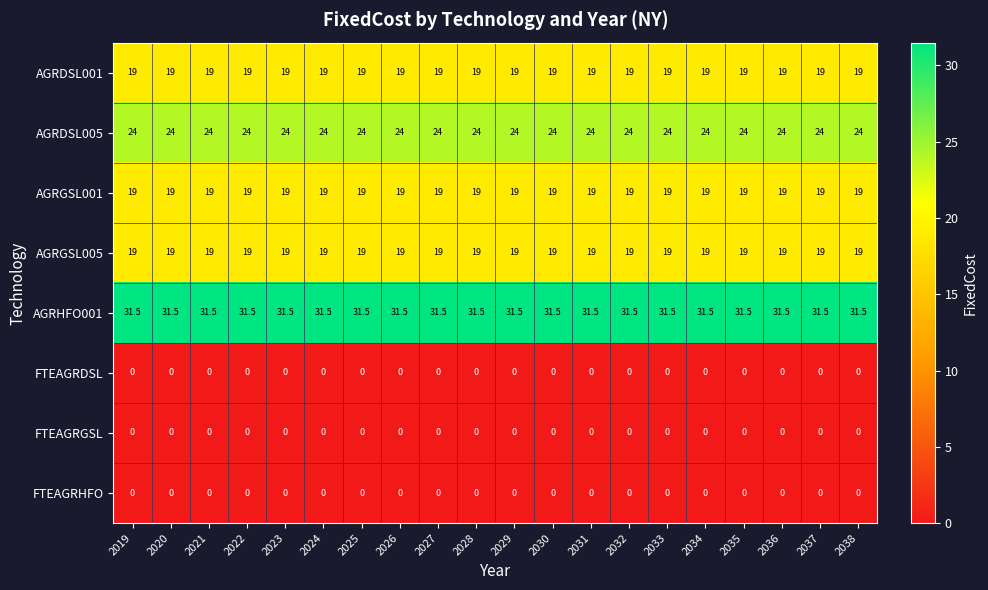

Read the AGRGSL001 value at 2020.

19.0